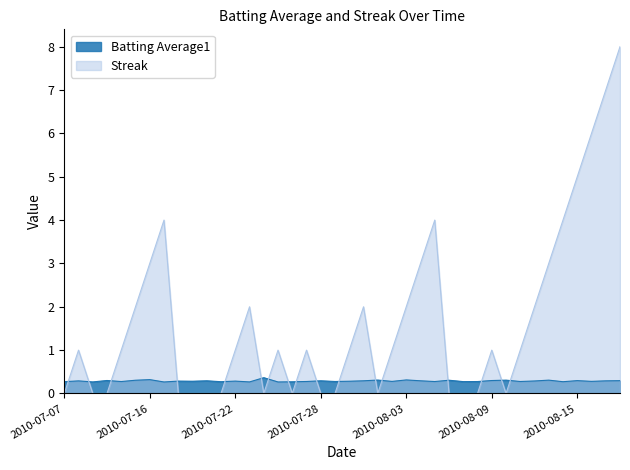

Which series has the largest range (max minus min)?

Streak